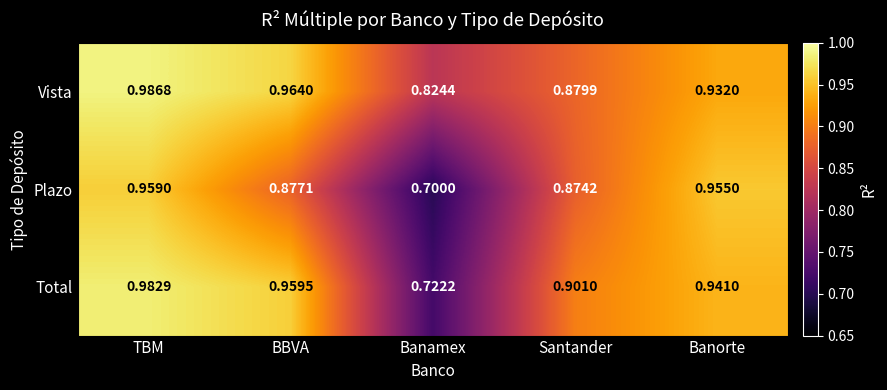

What is the difference between the highest and lowest values at BBVA?

0.1